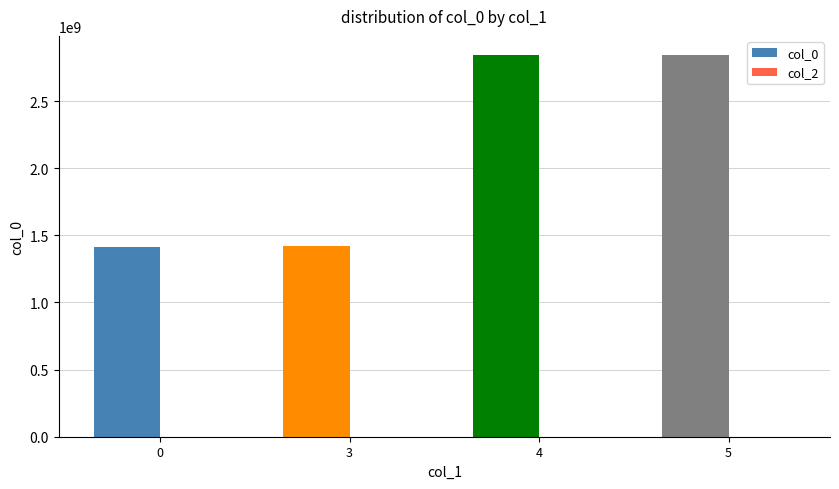

What is the ratio of the value at 3 to the value at 4?

0.5